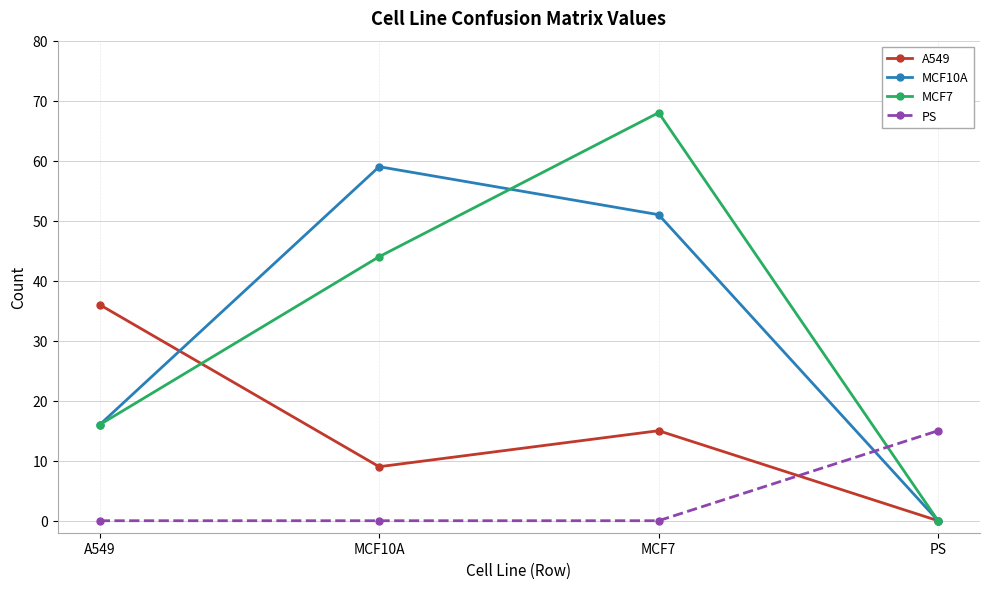

Rank the categories by MCF7 value from lowest to highest.

PS, A549, MCF10A, MCF7